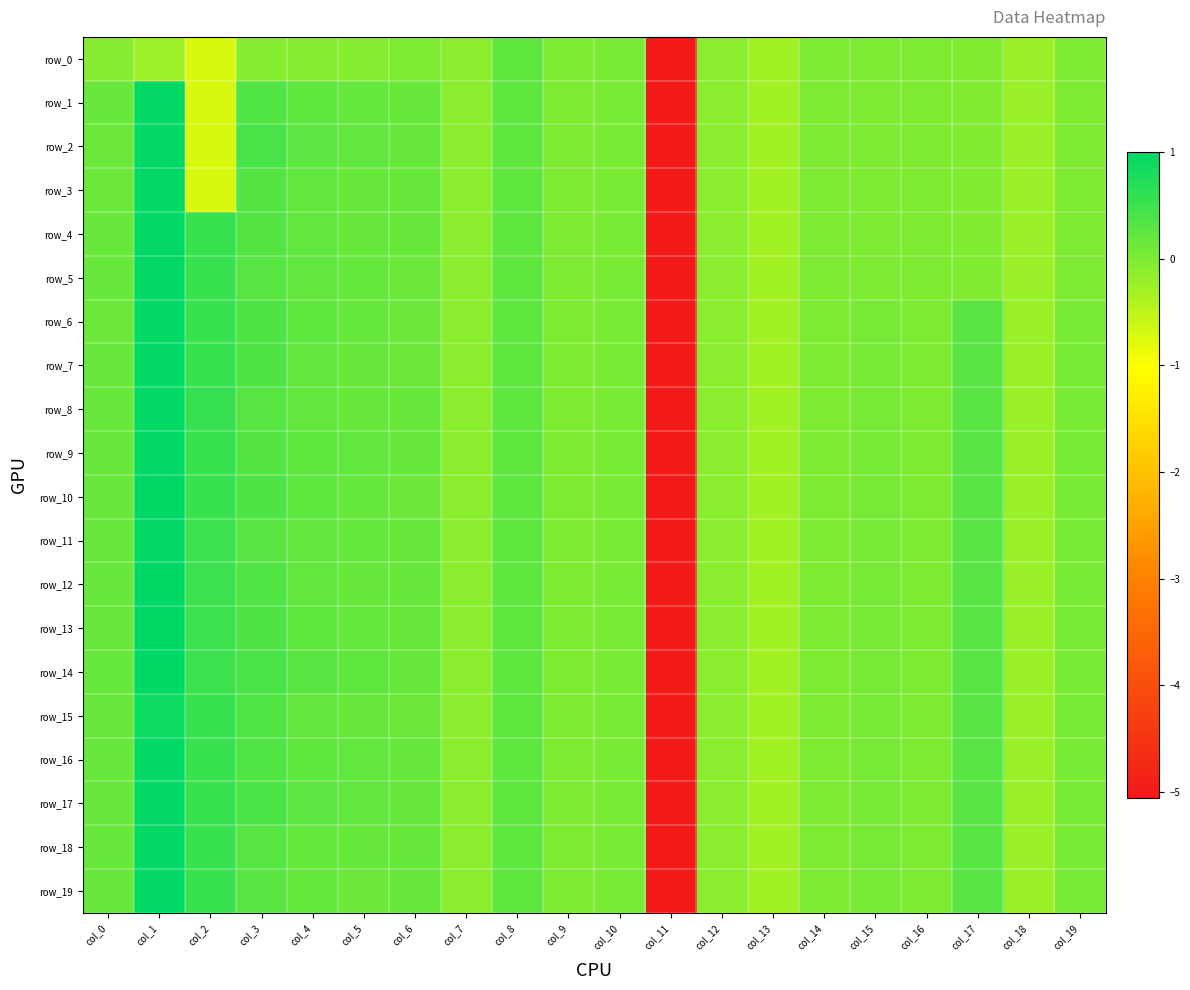

What is the difference between the maximum and minimum values in the row_7 series?

6.0